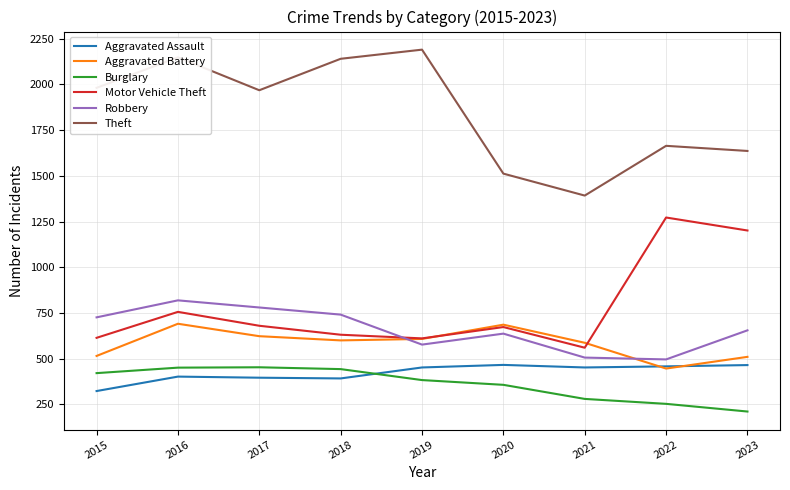

Is the value of Motor Vehicle Theft at 2022 greater than the value of Robbery at 2018?

Yes